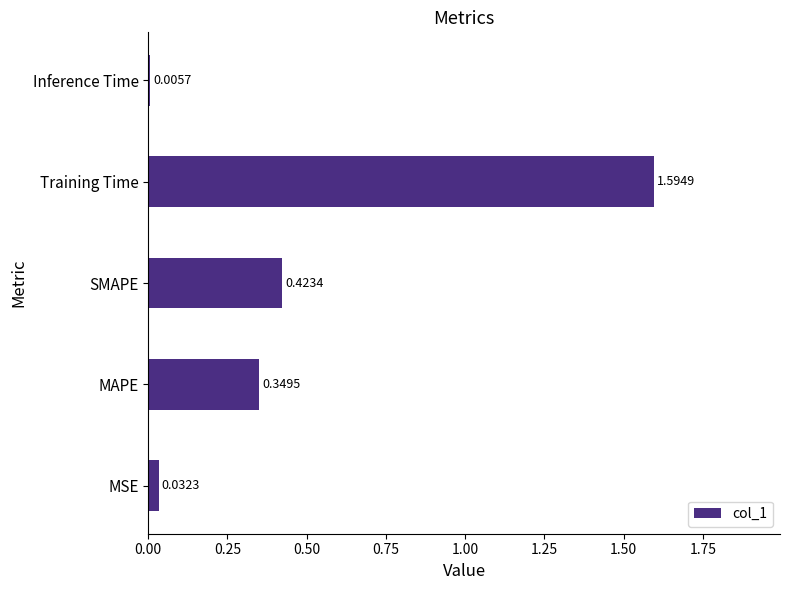

What is the maximum value shown in the chart?

1.6